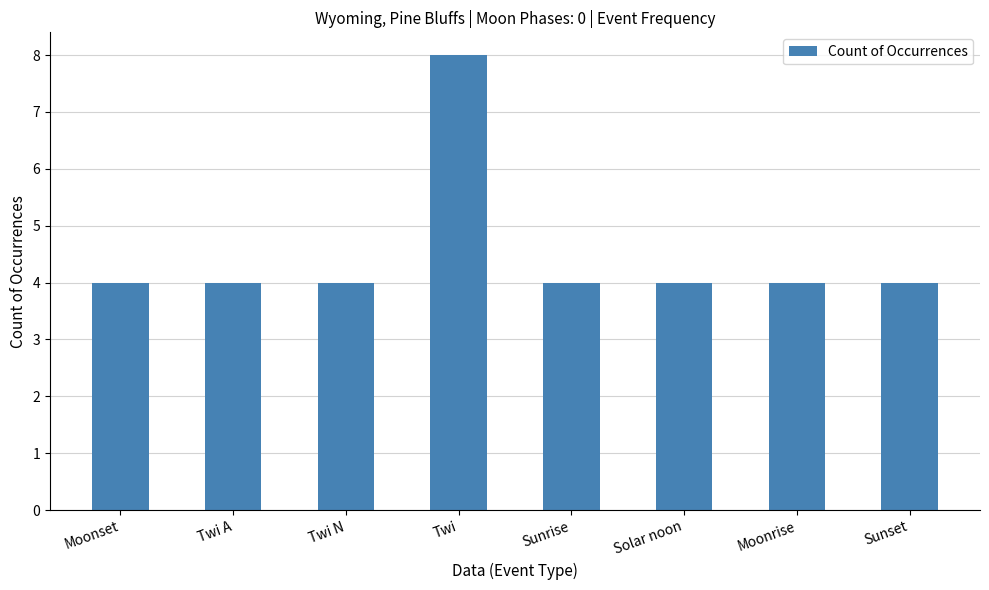

What is the minimum value shown in the chart?

4